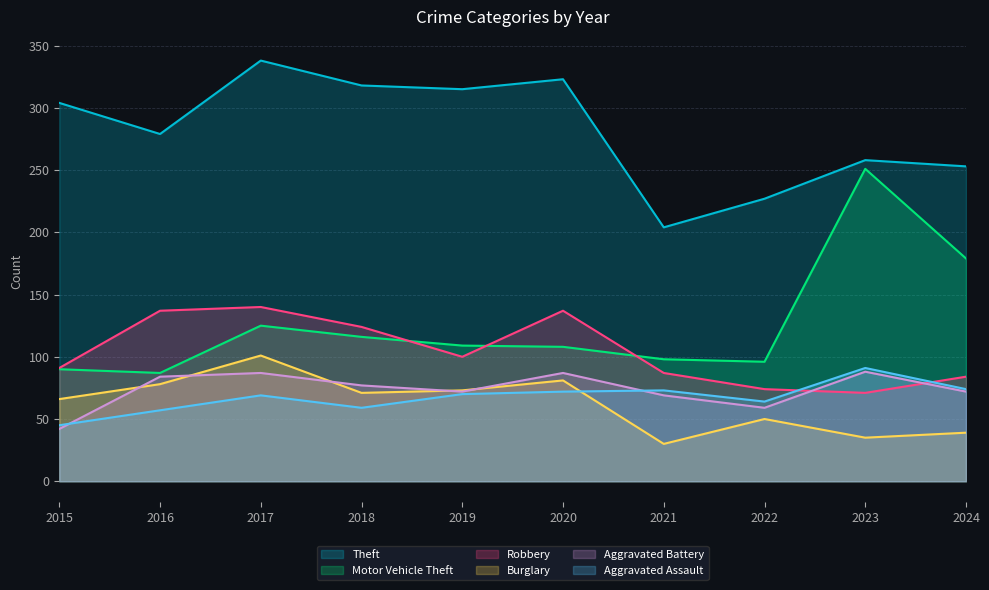

In Burglary, how many points are higher than both neighbors (excluding endpoints)?

3